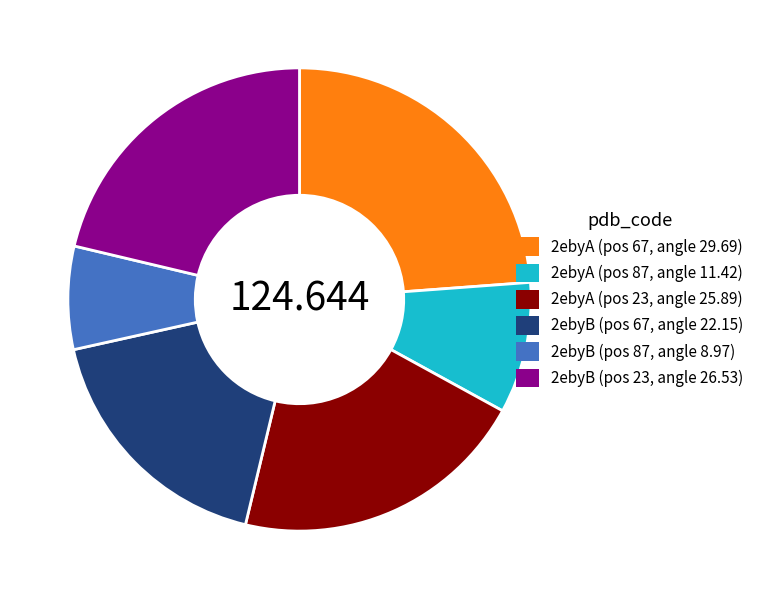

Is there any slice that represents more than half of the pie?

No